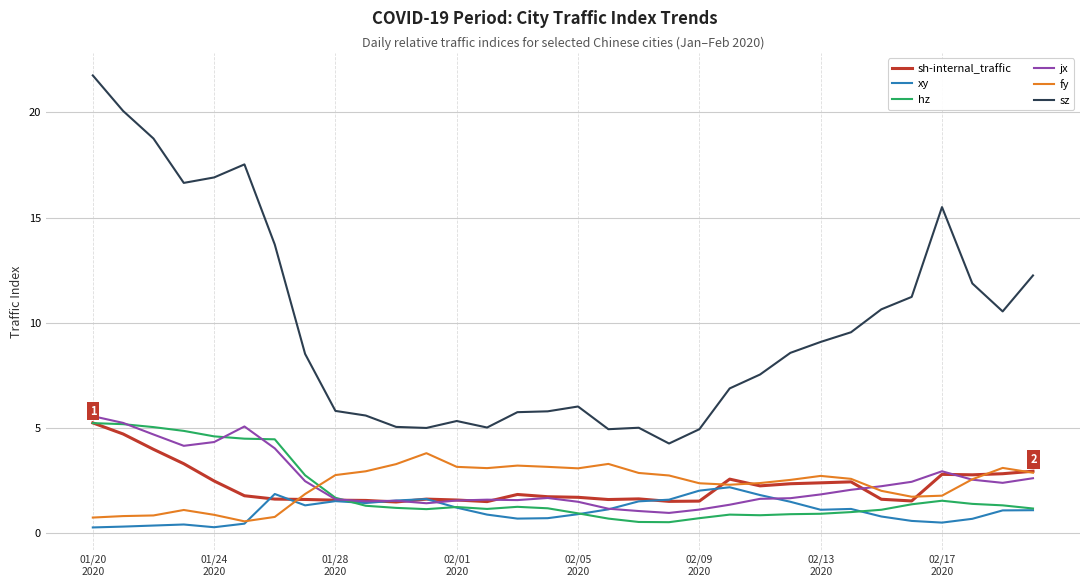

What is the highest value of the sh-internal_traffic series?

5.2